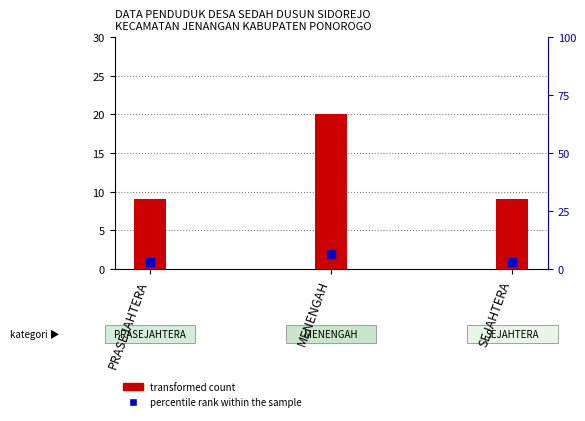

What is the change in value from PRASEJAHTERA to MENENGAH?

+11